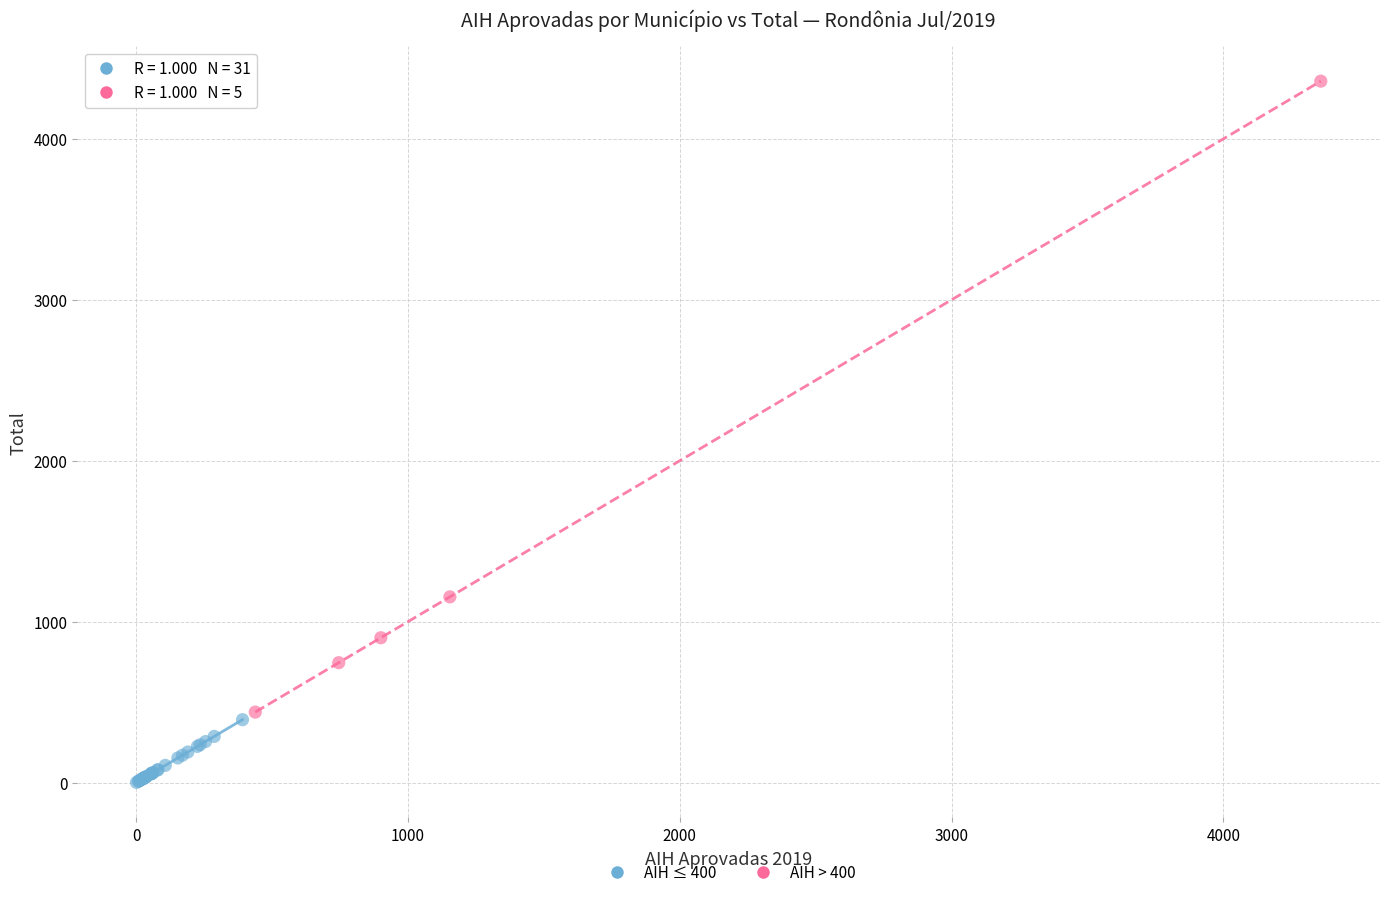

Which series has the widest spread of Y values?

AIH > 400